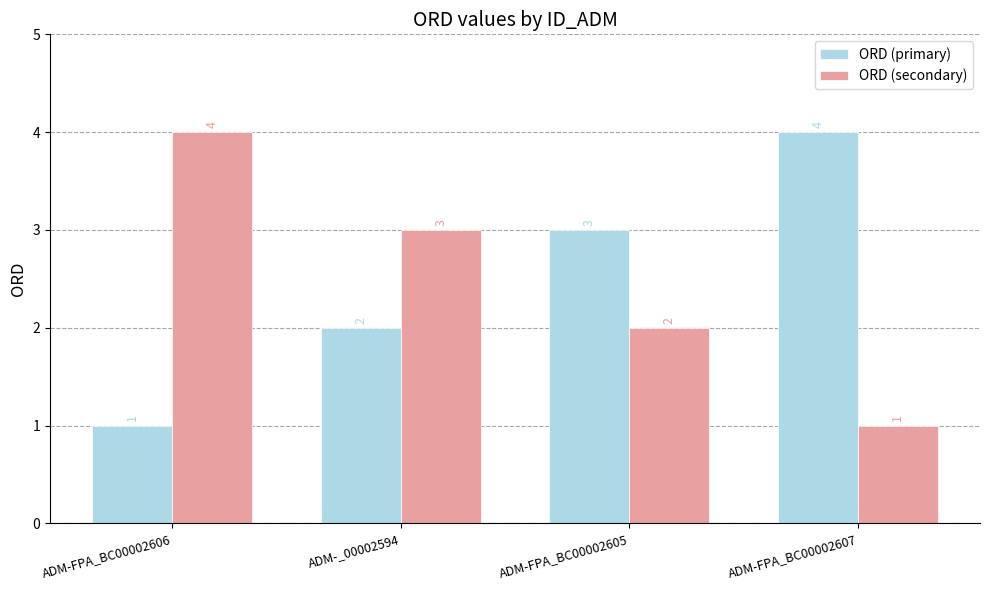

How many ORD (secondary) values are between 2 and 4?

3